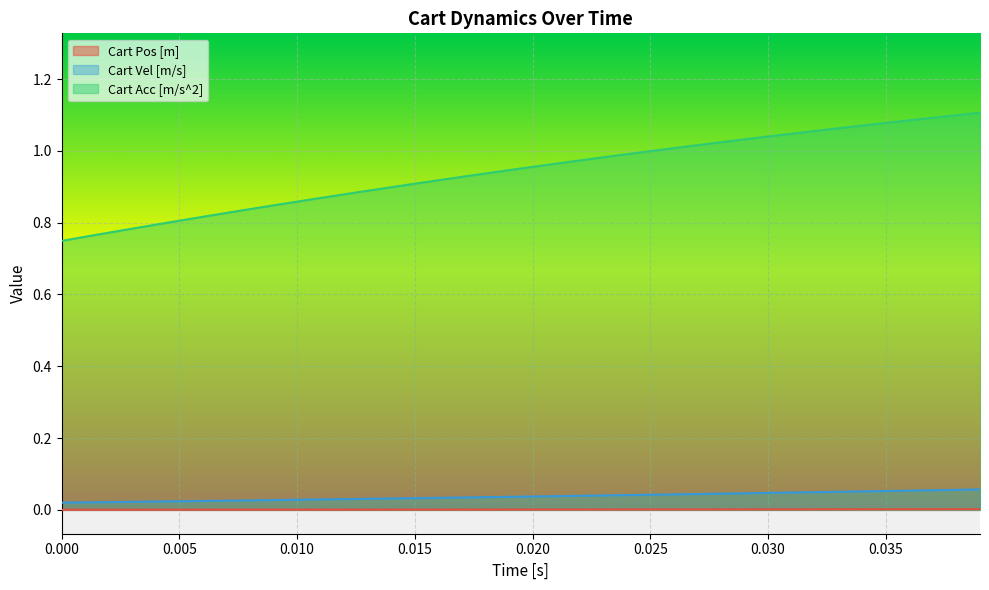

List the series in order of their peak value, lowest first.

Cart Pos [m], Cart Vel [m/s], Cart Acc [m/s^2]